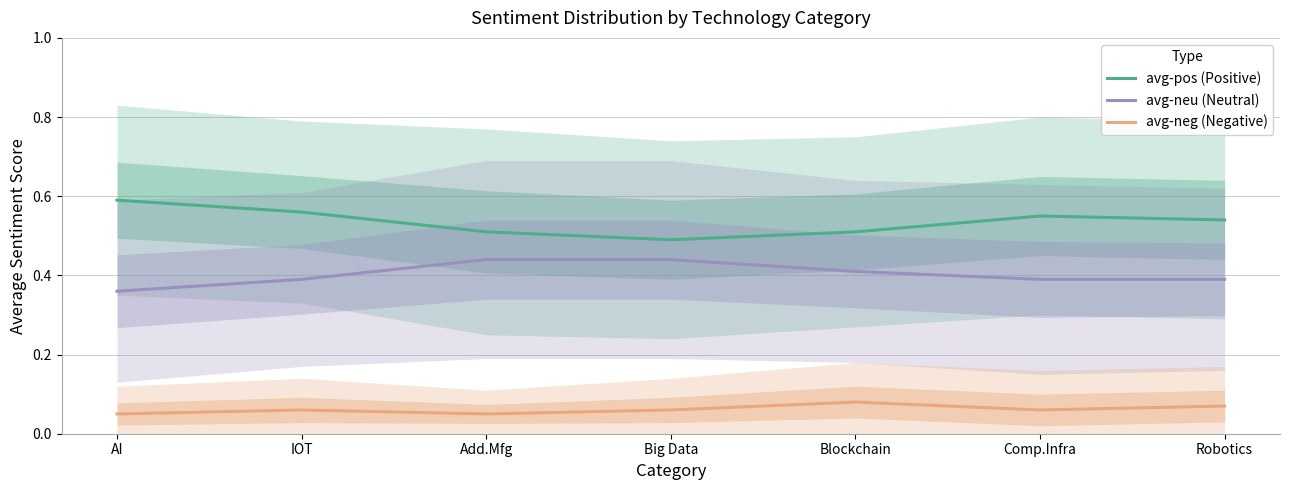

Count the avg-neu (Neutral) values in the range 0 to 1.

7